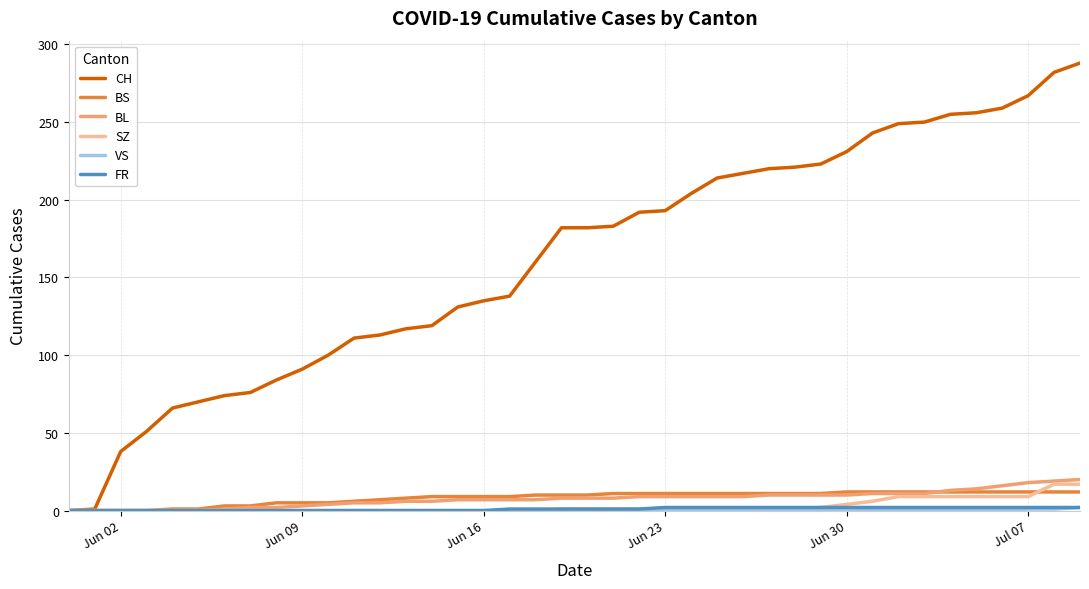

What is the maximum value shown in the chart?

288